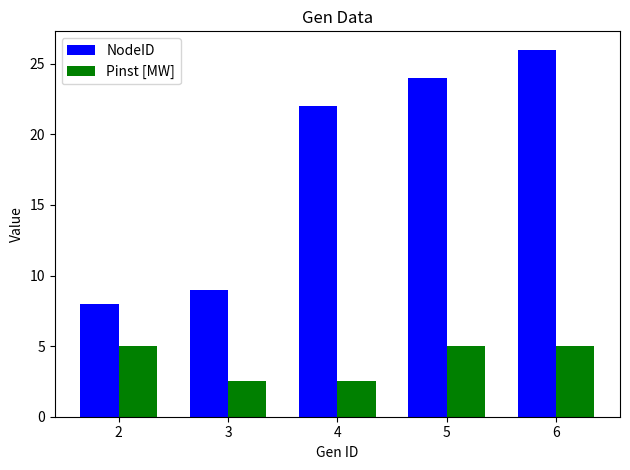

What are all the series names shown in the legend?

NodeID, Pinst [MW]